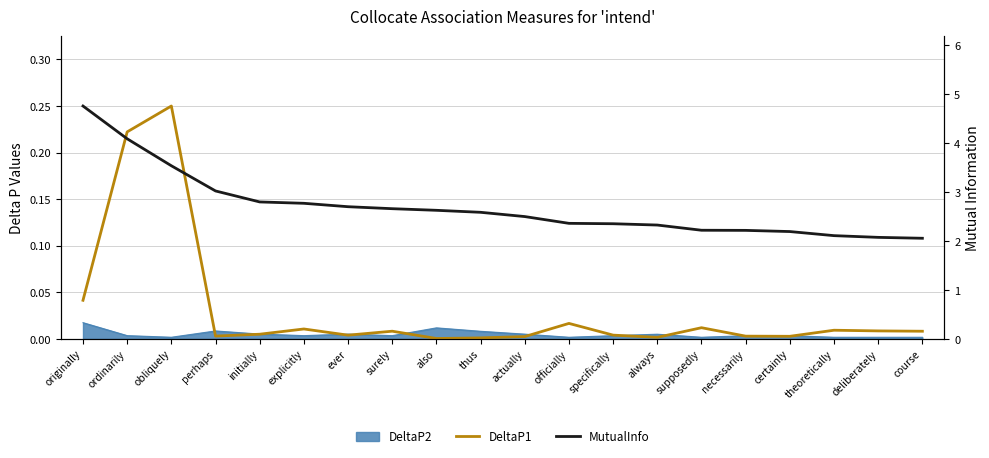

At which label is DeltaP1 closest to 0?

also